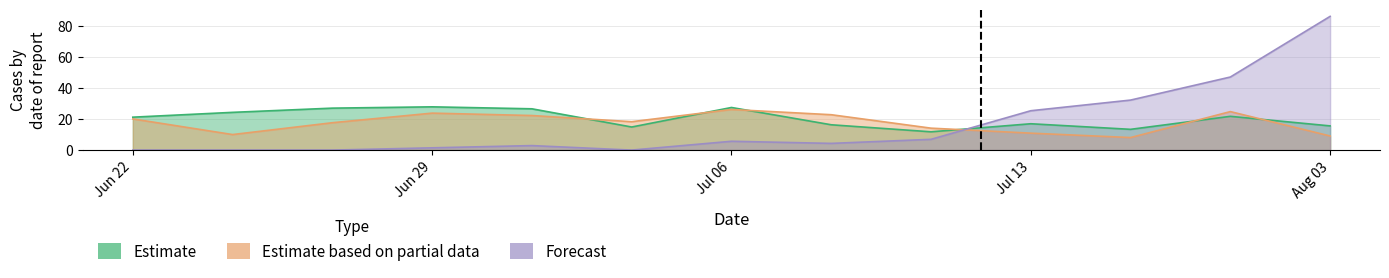

True or false: Estimate and Estimate based on partial data intersect in this chart.

True